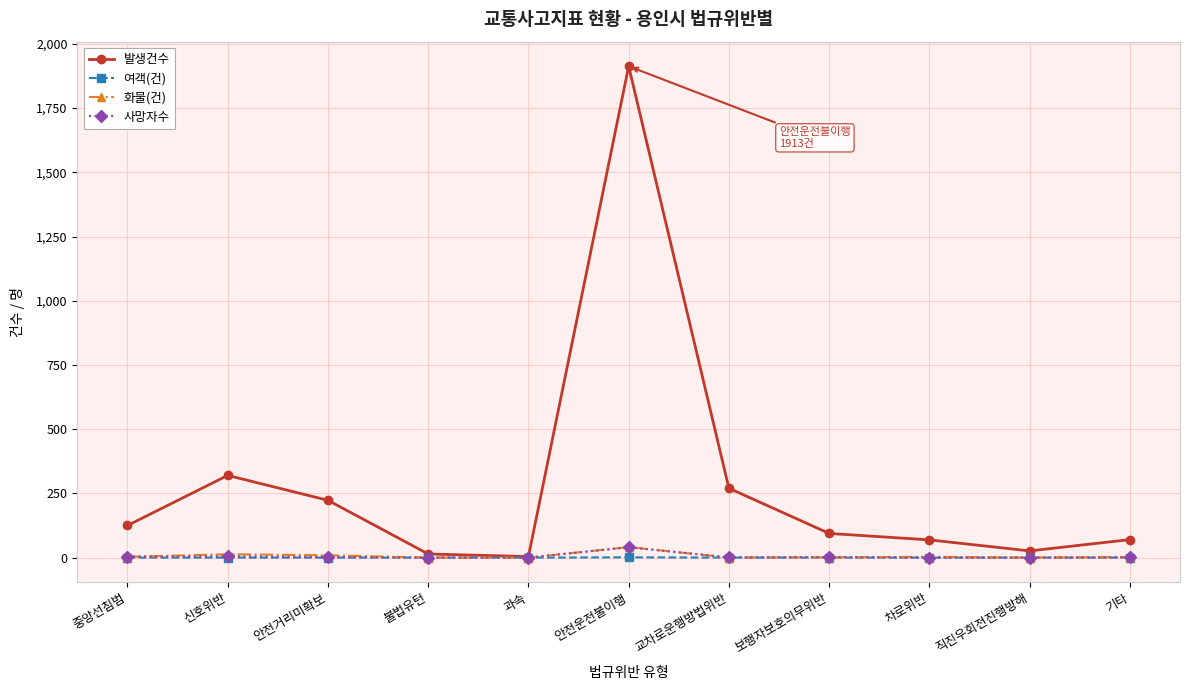

Which category has the highest value in the 발생건수 series?

안전운전불이행